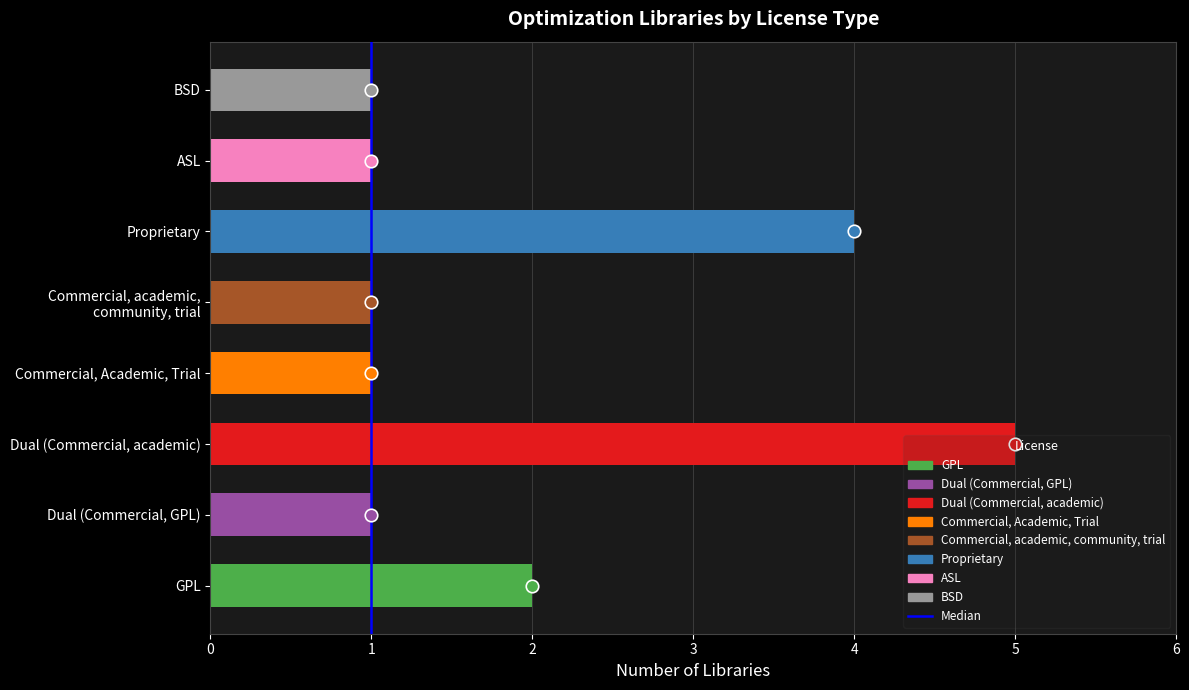

What is the change in value from Commercial, Academic, Trial to Proprietary?

+3